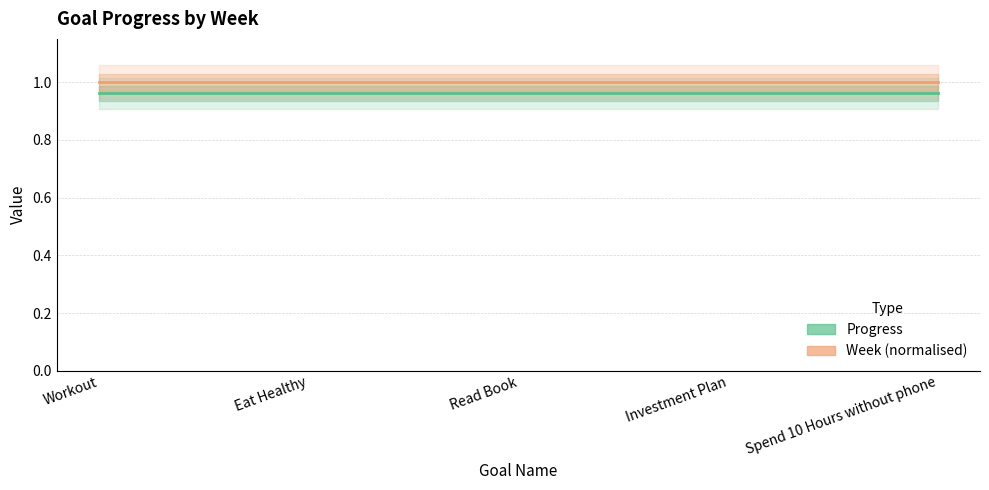

Reading left to right, transcribe all the data shown in this chart.

Progress: Workout=1.0	Eat Healthy=1.0	Read Book=1.0	Investment Plan=1.0	Spend 10 Hours without phone=1.0
Week (normalised): Workout=1.0	Eat Healthy=1.0	Read Book=1.0	Investment Plan=1.0	Spend 10 Hours without phone=1.0